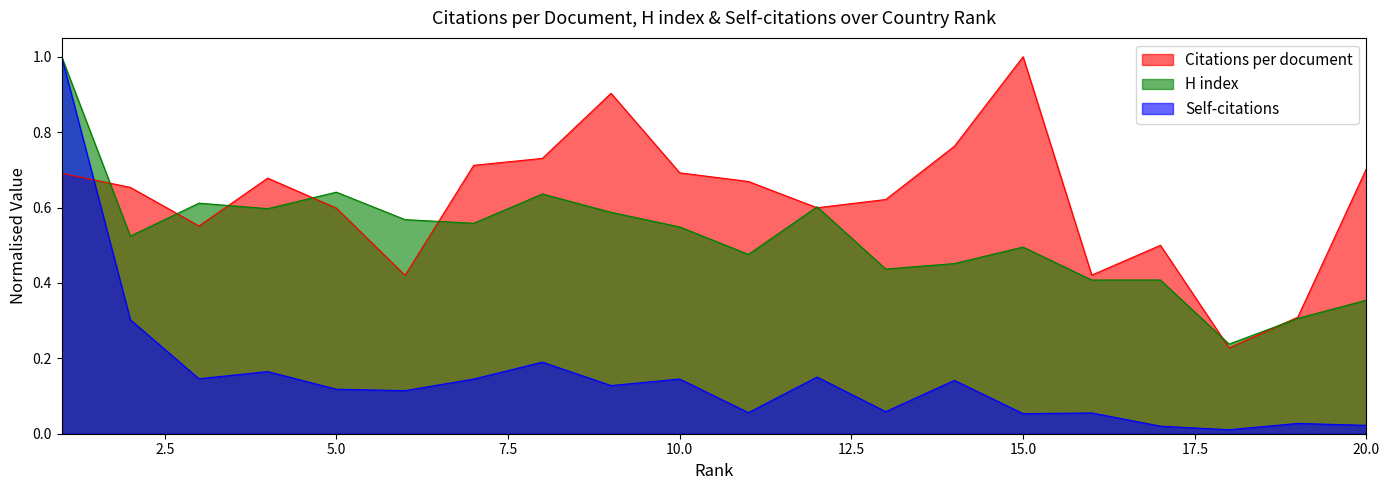

Rank the series at 3 from highest to lowest value.

H index, Citations per document, Self-citations (scaled)